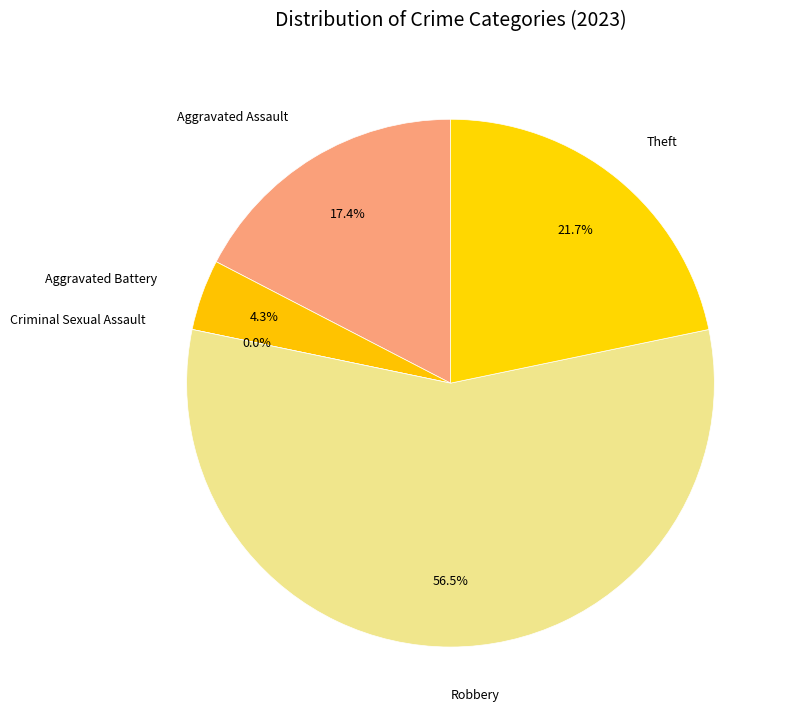

Is there a majority slice in this chart?

Yes